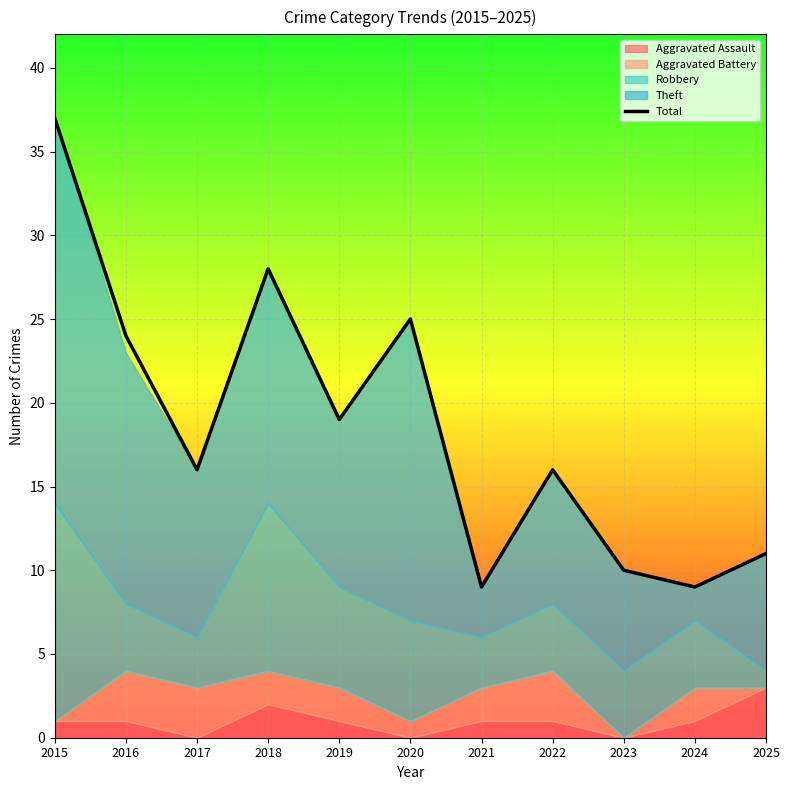

Reading left to right, extract all data points from this chart.

2015=37	2016=24	2017=16	2018=28	2019=19	2020=25	2021=9	2022=16	2023=10	2024=9	2025=11